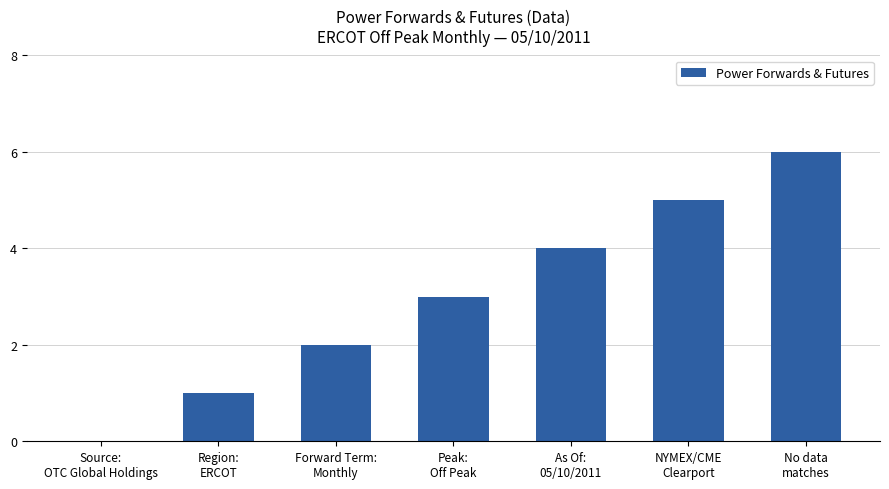

How many data points does each series have?

7